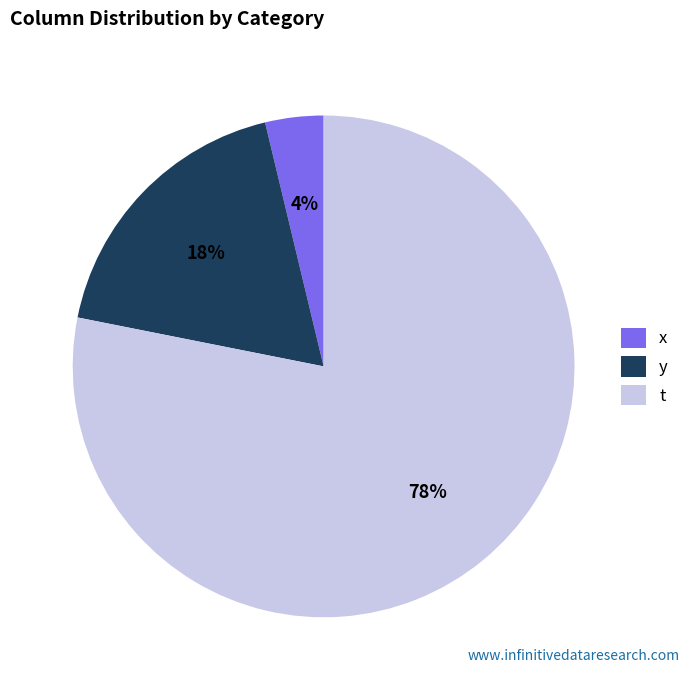

Which slice represents more than half of the pie?

t